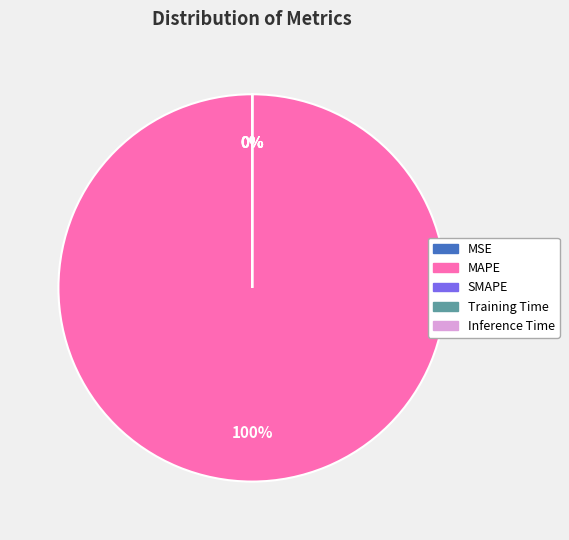

What is the change in value from SMAPE to Inference Time?

-2.0